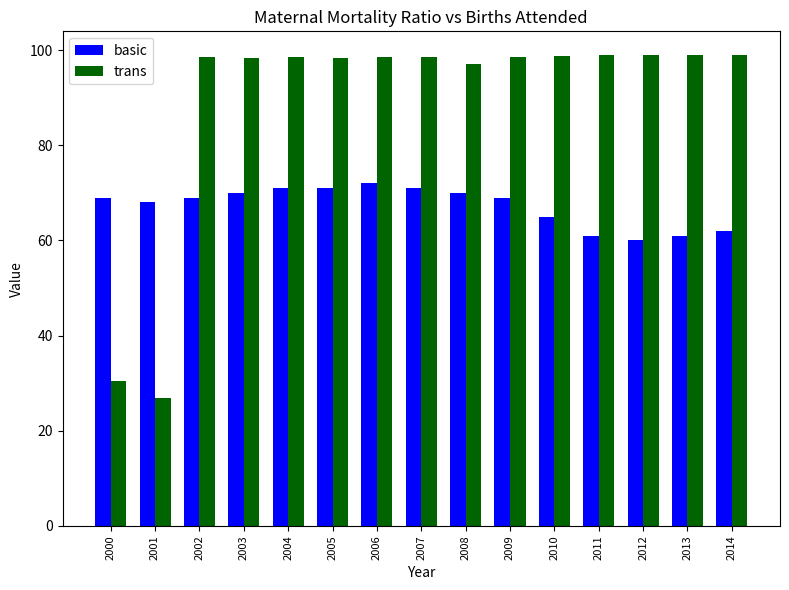

Which series has the widest spread of values?

trans